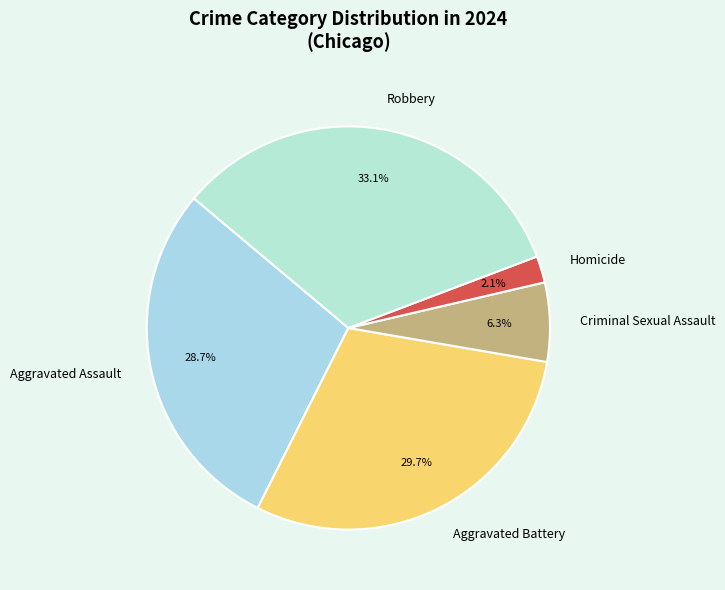

To the nearest percent, what percentage of the pie is Criminal Sexual Assault?

6%